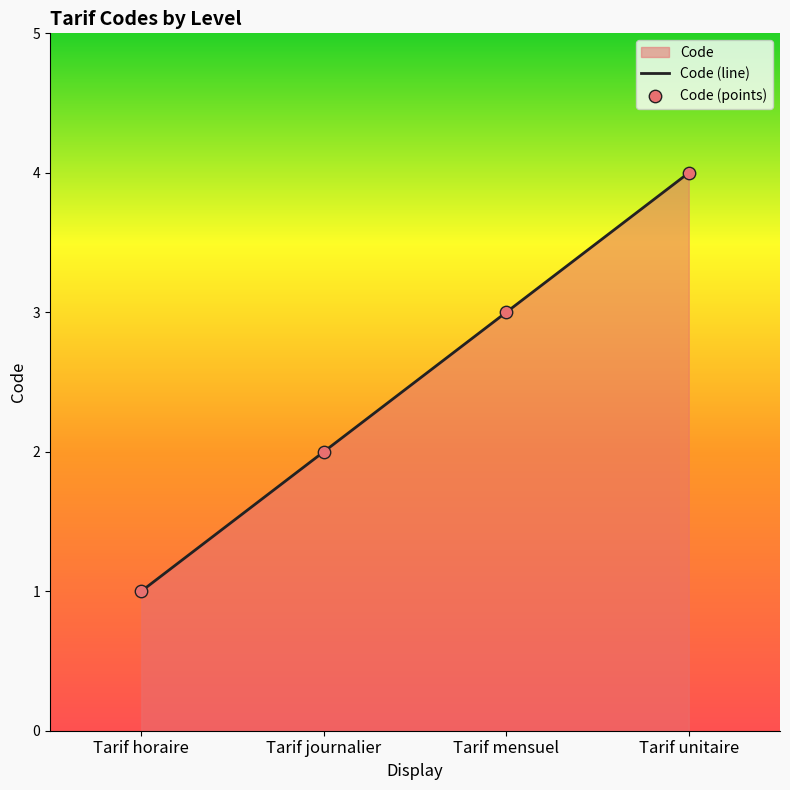

At how many categories does at least one series exceed 3?

1